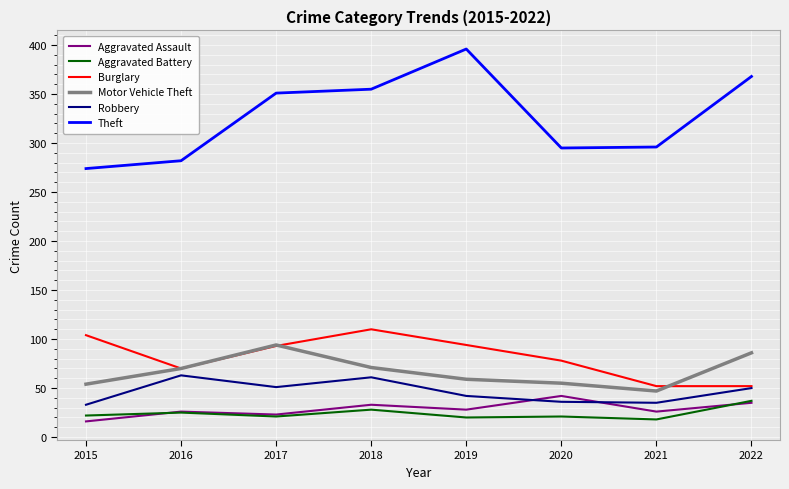

What is the difference between the Motor Vehicle Theft values at 2019 and 2017?

35